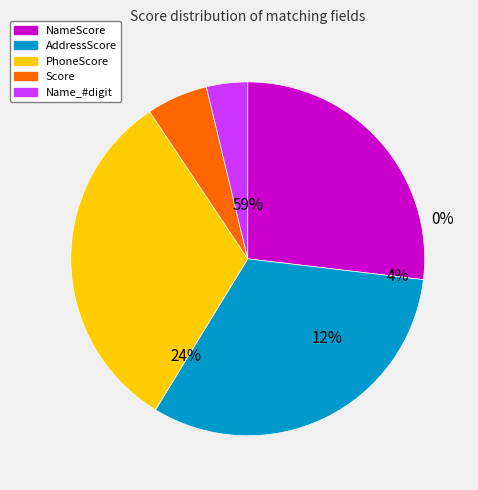

What is the total percentage of Name_#digit and Score?

9.4%